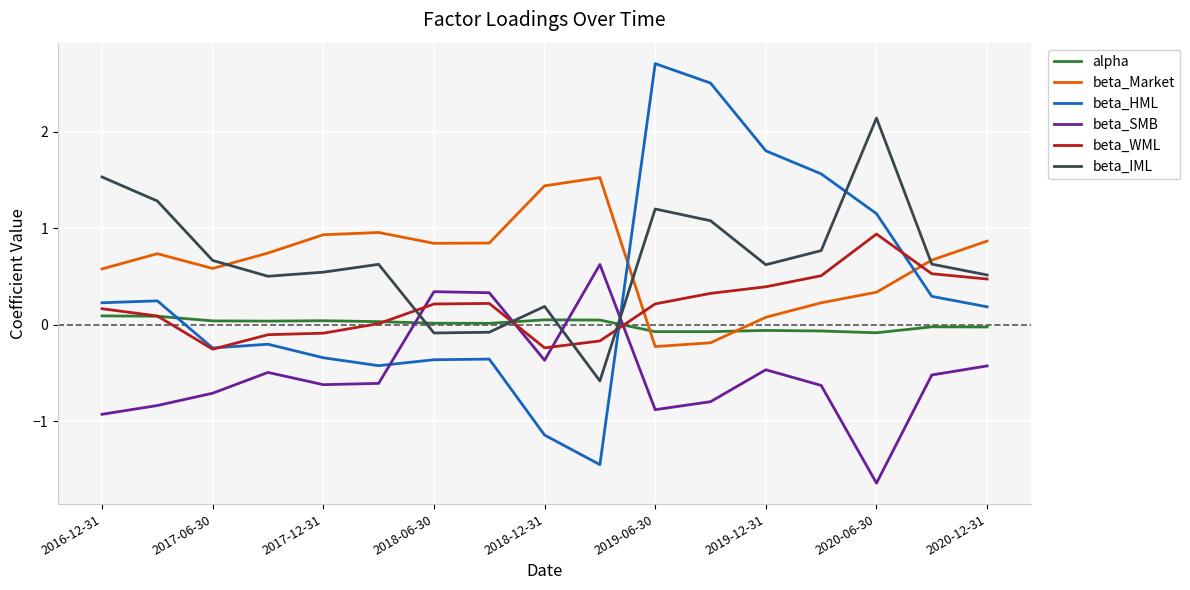

Which series has the largest range (max minus min)?

beta_HML